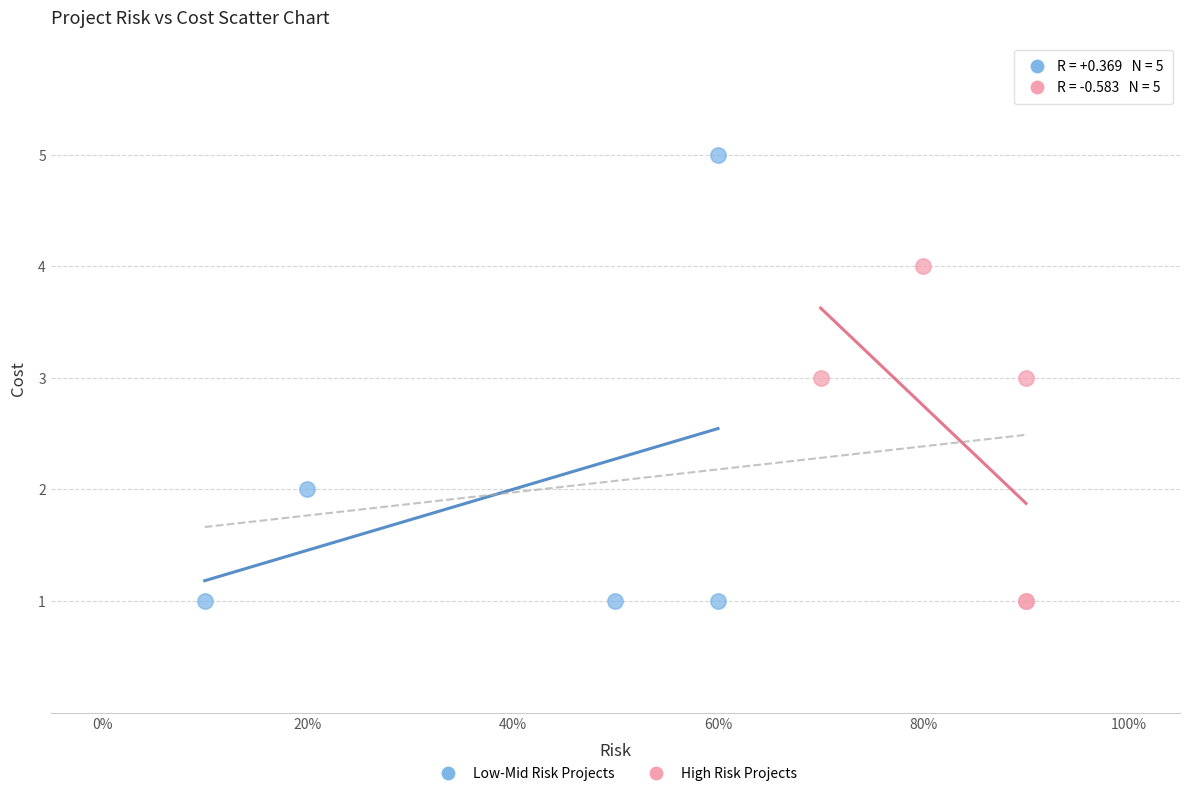

Which series contains the highest Y value?

Low-Mid Risk Projects